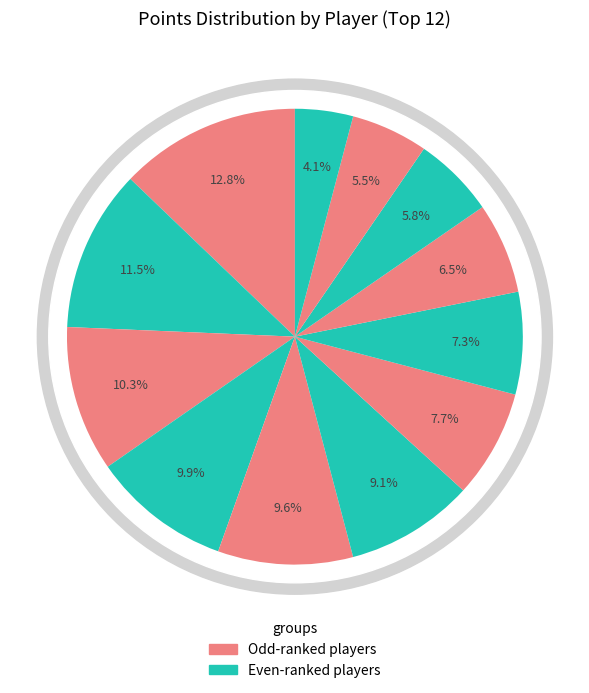

Combined, do Egg and JJsrl account for over 50%?

No